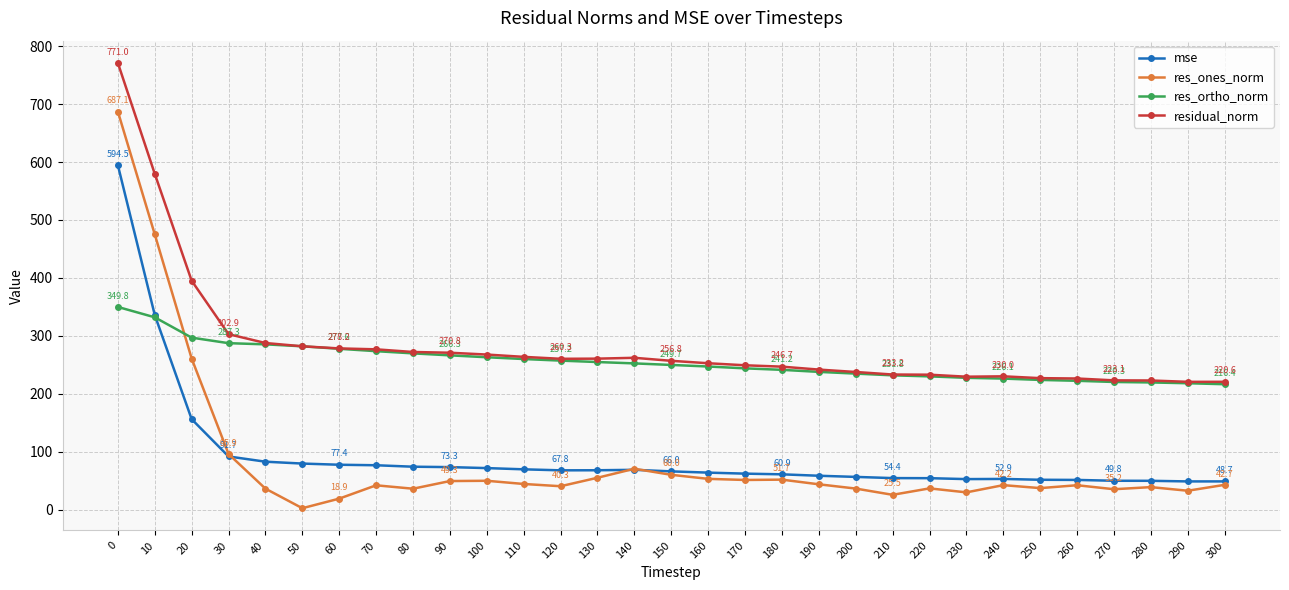

What is the greatest value displayed?

771.0